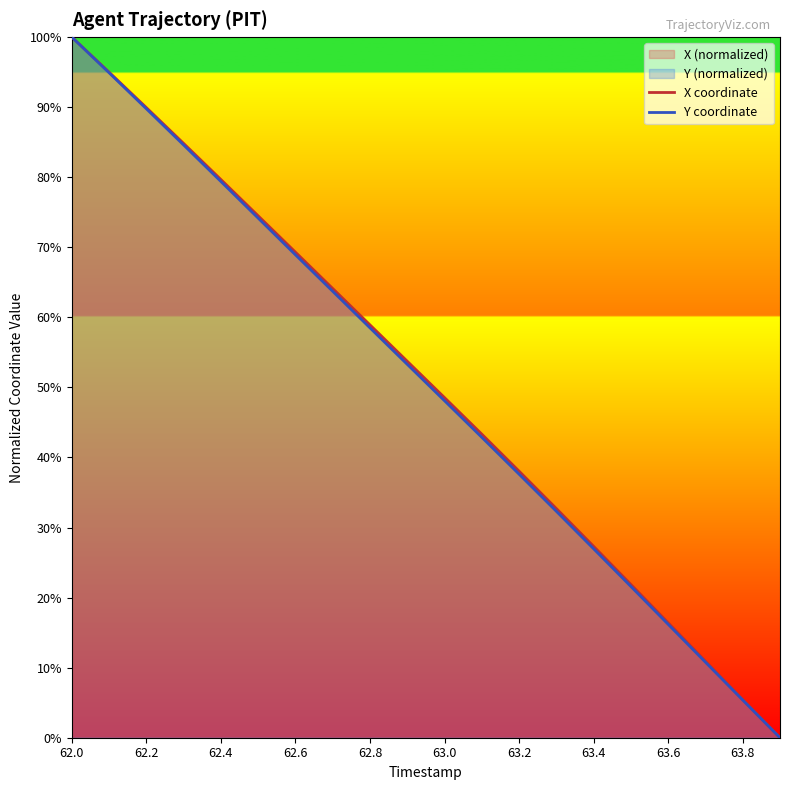

At which category is the sum across all series the highest?

62.0